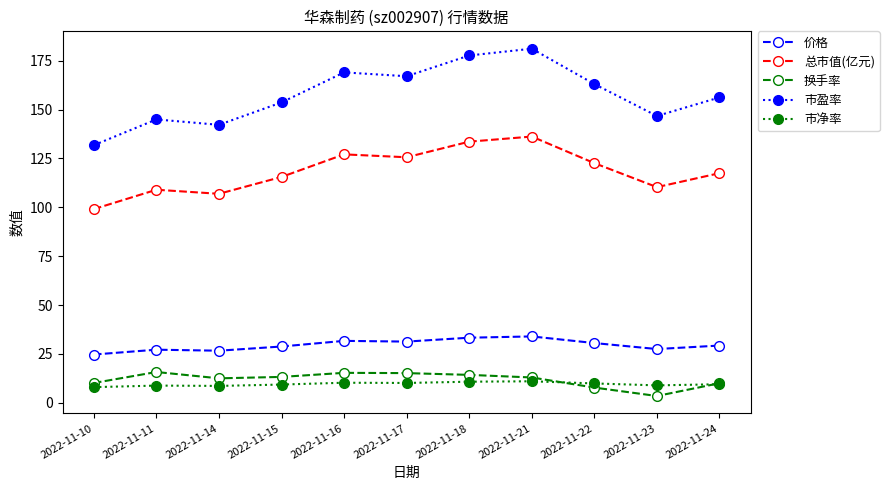

Read the 换手率 value at 2022-11-21.

13.0